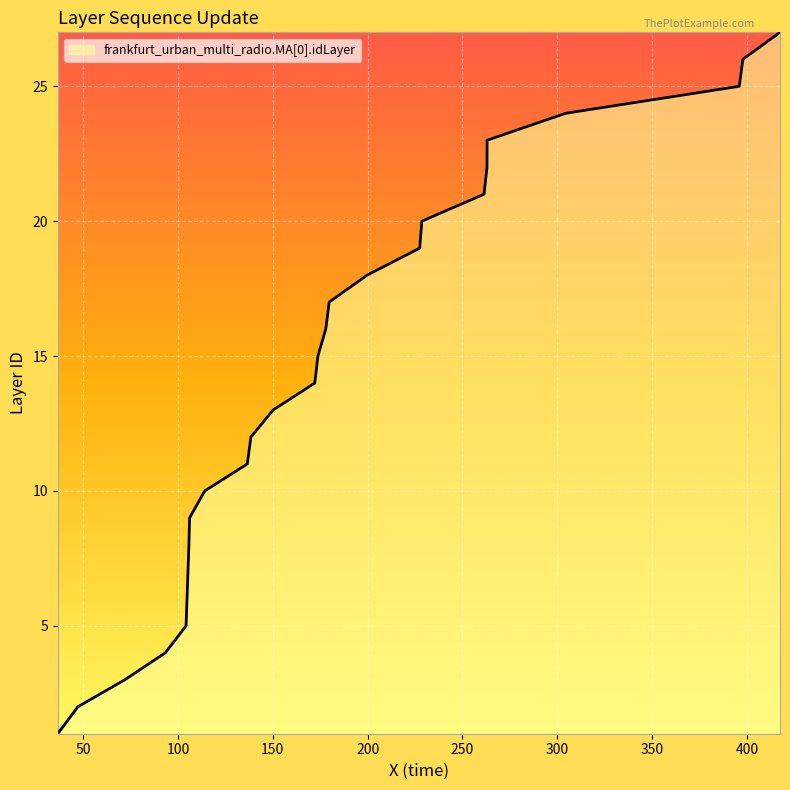

What is the greatest value displayed?

27